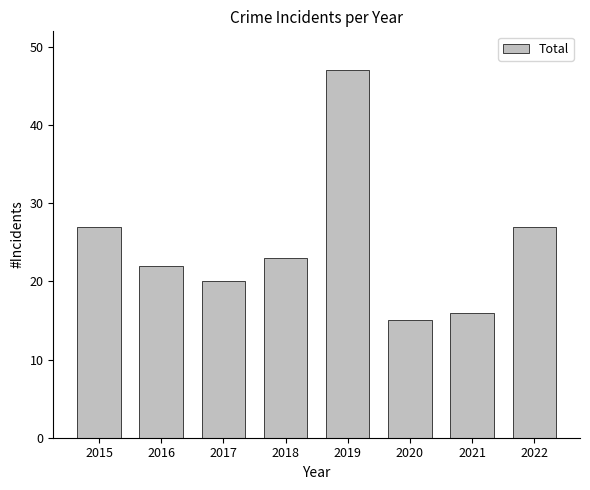

Reading left to right, transcribe all the data shown in this chart.

2015=27	2016=22	2017=20	2018=23	2019=47	2020=15	2021=16	2022=27